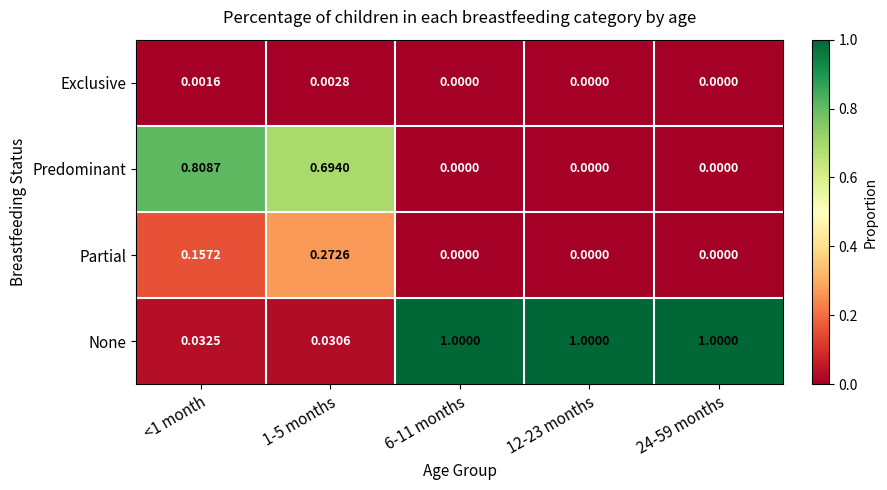

List the series in order of their peak value, lowest first.

Exclusive, Partial, Predominant, None